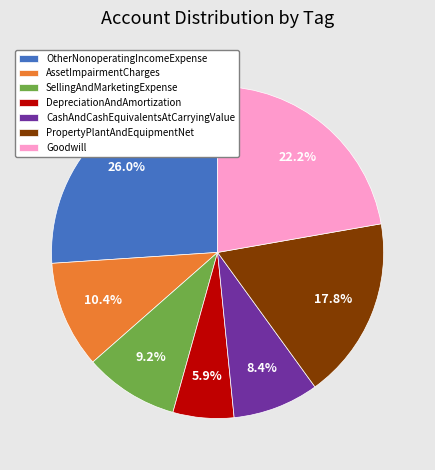

Is the sum of DepreciationAndAmortization and Goodwill greater than half?

No